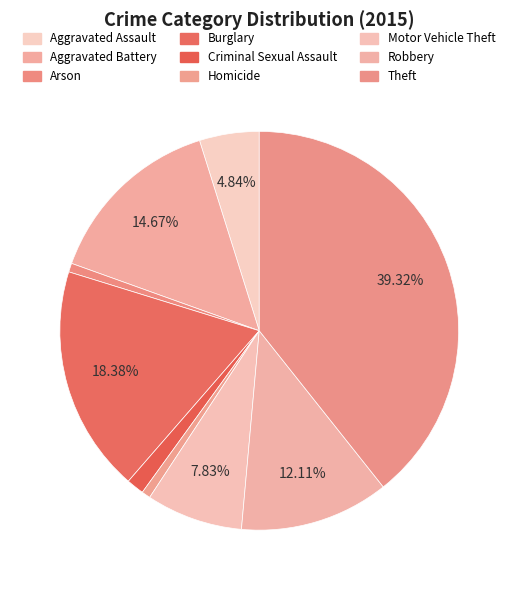

What is the change in value from Robbery to Theft?

+191